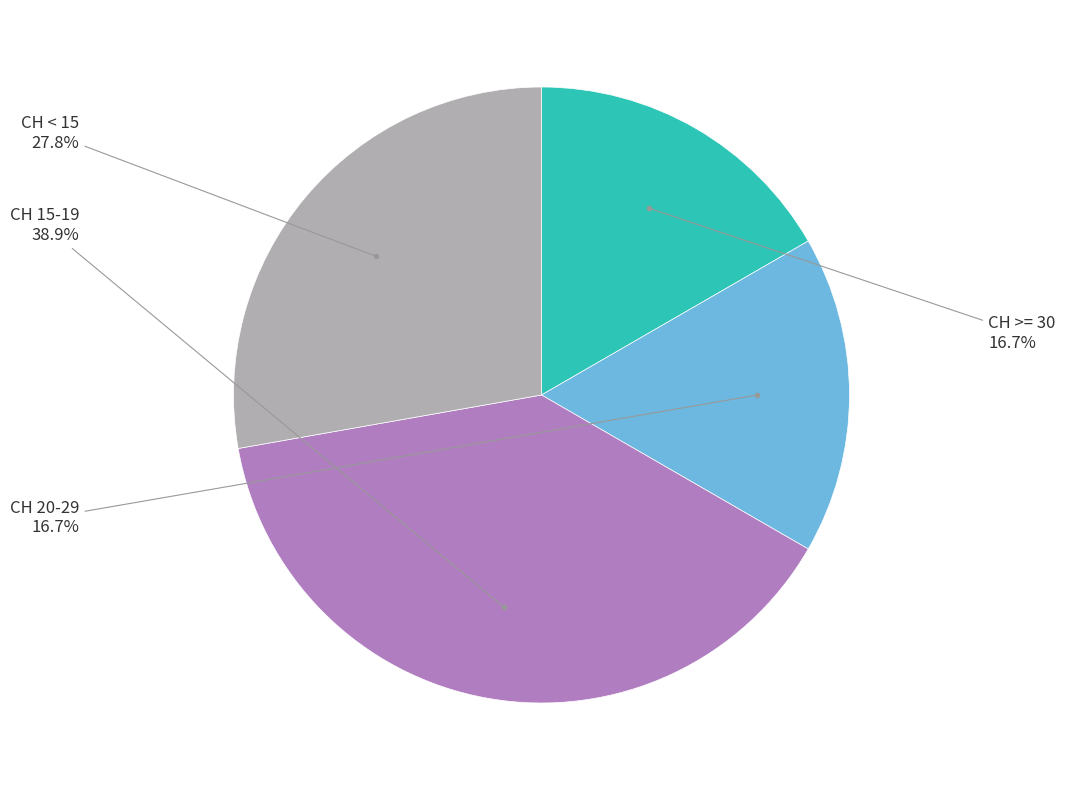

Is there any slice that represents more than half of the pie?

No